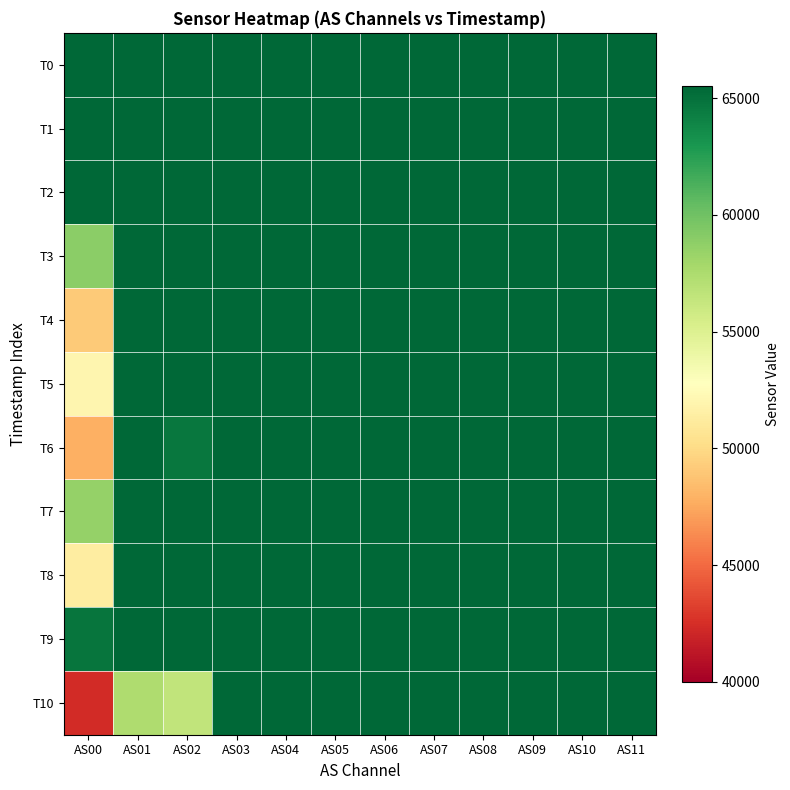

Reading left to right, what are all the values shown in this chart?

T0: AS00=65535	AS01=65535	AS02=65535	AS03=65535	AS04=65535	AS05=65535	AS06=65535	AS07=65535	AS08=65535	AS09=65535	AS10=65535	AS11=65535
T1: AS00=65535	AS01=65535	AS02=65535	AS03=65535	AS04=65535	AS05=65535	AS06=65535	AS07=65535	AS08=65535	AS09=65535	AS10=65535	AS11=65535
T2: AS00=65535	AS01=65535	AS02=65535	AS03=65535	AS04=65535	AS05=65535	AS06=65535	AS07=65535	AS08=65535	AS09=65535	AS10=65535	AS11=65535
T3: AS00=58865	AS01=65535	AS02=65535	AS03=65535	AS04=65535	AS05=65535	AS06=65535	AS07=65535	AS08=65535	AS09=65535	AS10=65535	AS11=65535
T4: AS00=49154	AS01=65535	AS02=65535	AS03=65535	AS04=65535	AS05=65535	AS06=65535	AS07=65535	AS08=65535	AS09=65535	AS10=65535	AS11=65535
T5: AS00=52002	AS01=65535	AS02=65535	AS03=65535	AS04=65535	AS05=65535	AS06=65535	AS07=65535	AS08=65535	AS09=65535	AS10=65535	AS11=65535
T6: AS00=47785	AS01=65535	AS02=64727	AS03=65535	AS04=65535	AS05=65535	AS06=65535	AS07=65535	AS08=65535	AS09=65535	AS10=65535	AS11=65535
T7: AS00=58514	AS01=65535	AS02=65535	AS03=65535	AS04=65535	AS05=65535	AS06=65535	AS07=65535	AS08=65535	AS09=65535	AS10=65535	AS11=65535
T8: AS00=51332	AS01=65535	AS02=65535	AS03=65535	AS04=65535	AS05=65535	AS06=65535	AS07=65535	AS08=65535	AS09=65535	AS10=65535	AS11=65535
T9: AS00=64763	AS01=65535	AS02=65535	AS03=65535	AS04=65535	AS05=65535	AS06=65535	AS07=65535	AS08=65535	AS09=65535	AS10=65535	AS11=65535
T10: AS00=42315	AS01=57387	AS02=56476	AS03=65535	AS04=65535	AS05=65535	AS06=65535	AS07=65535	AS08=65535	AS09=65535	AS10=65535	AS11=65535